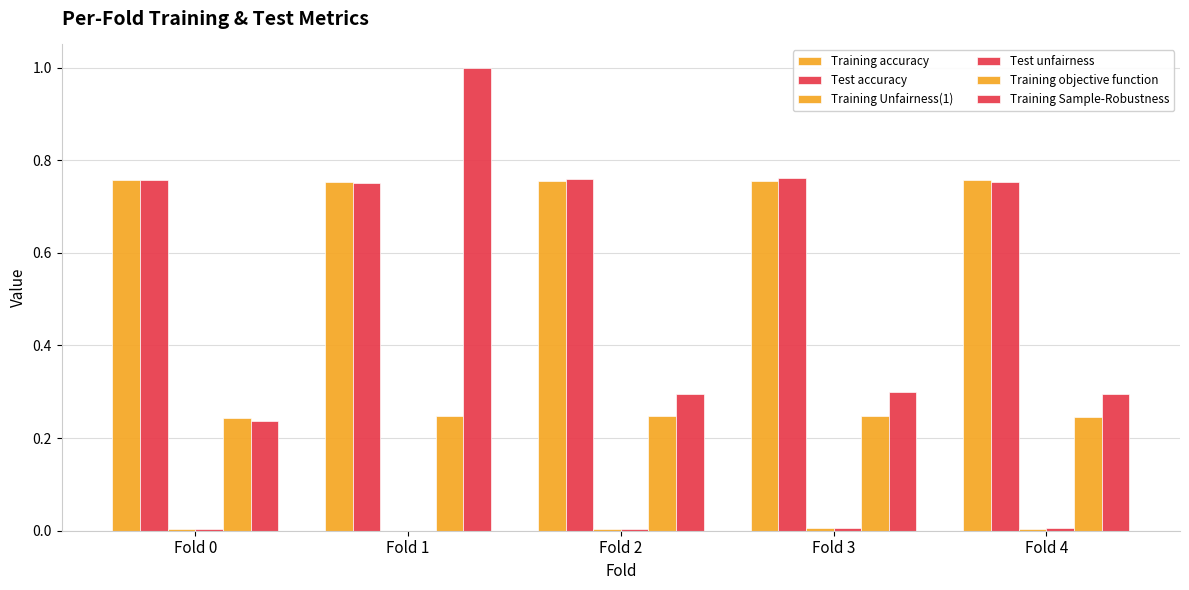

Count the number of data series in this chart.

6